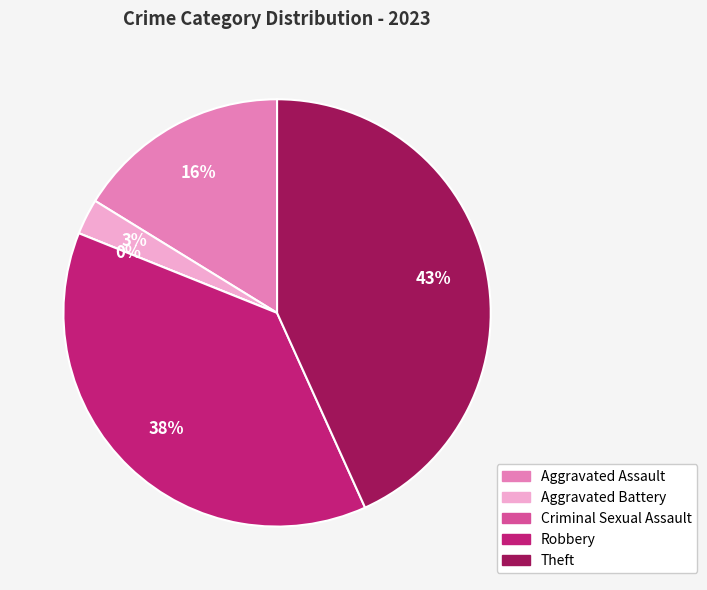

Count the number of slices in the pie.

5